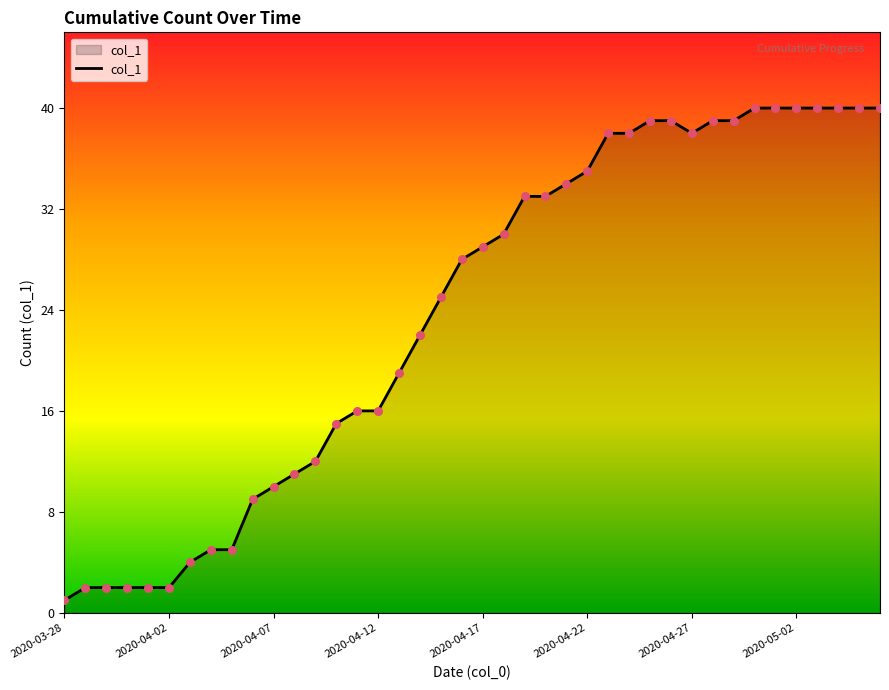

What is the difference between the maximum and minimum values?

39